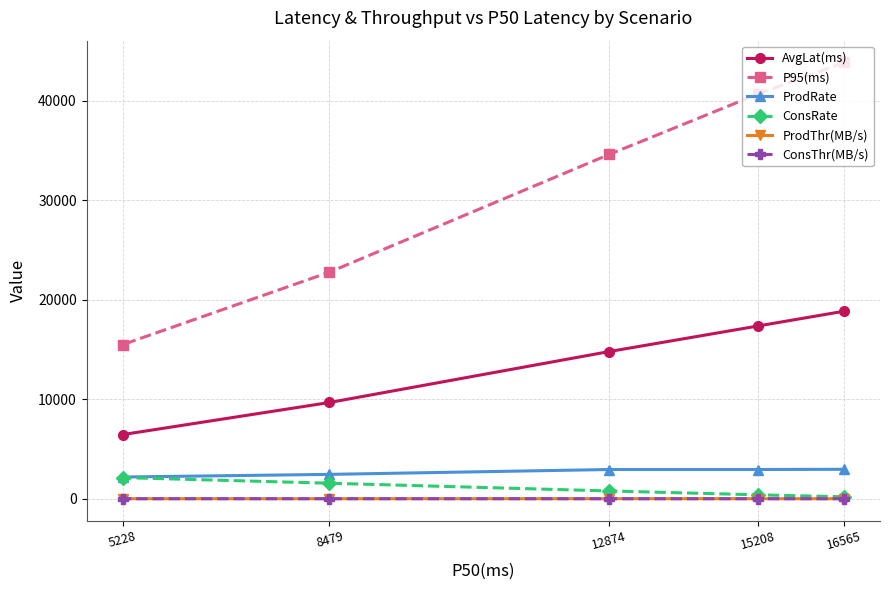

True or false: P95(ms) and ConsRate intersect in this chart.

False